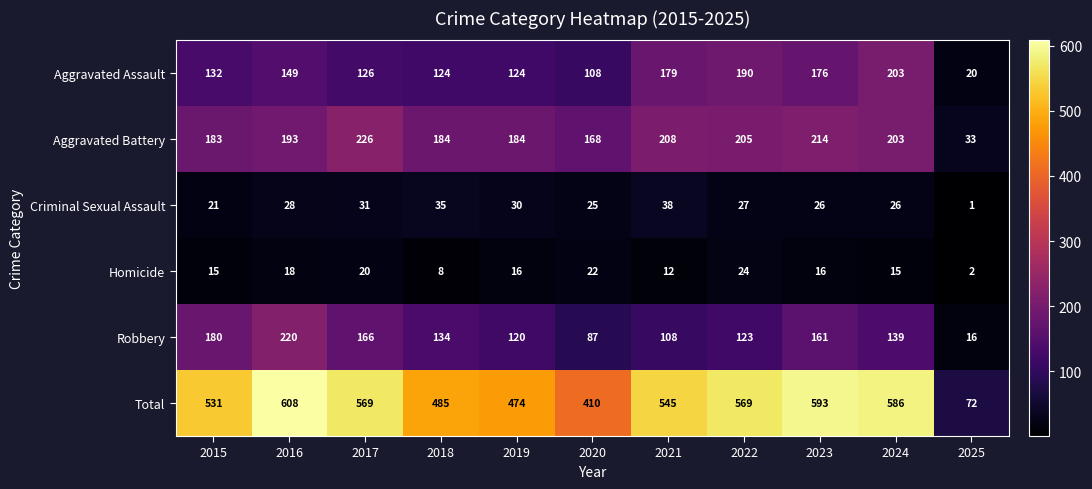

What is the average value of the Robbery series?

132